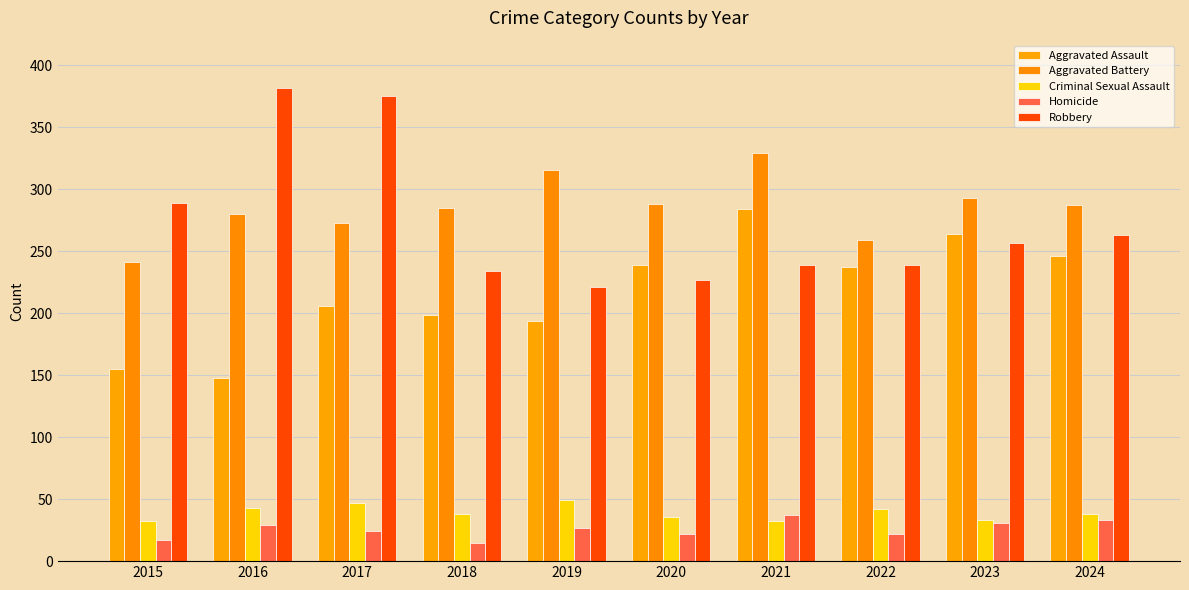

Which category has the lowest value in the Aggravated Battery series?

2015